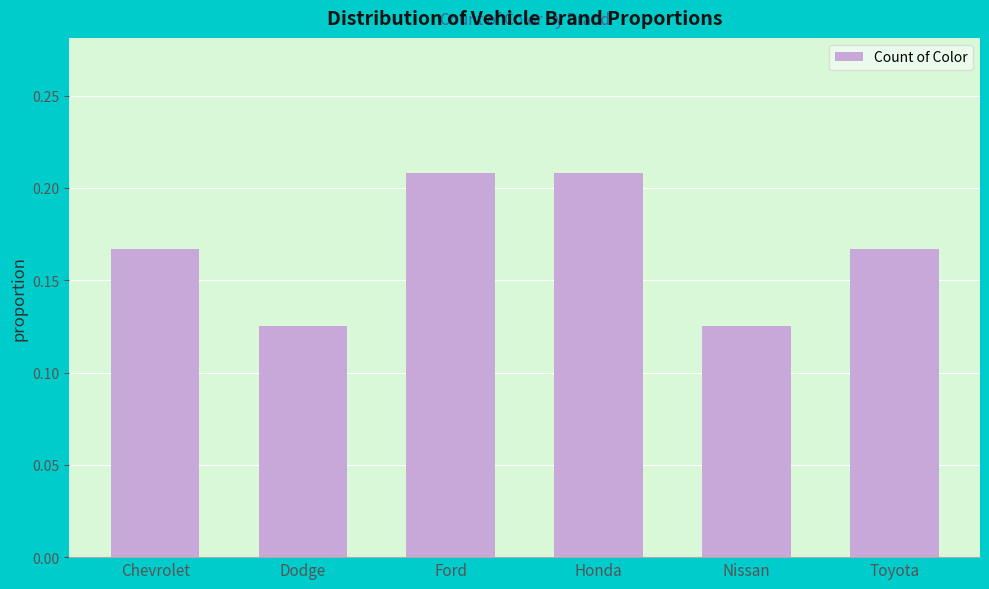

Is it true that the value at Honda is 0.3?

False